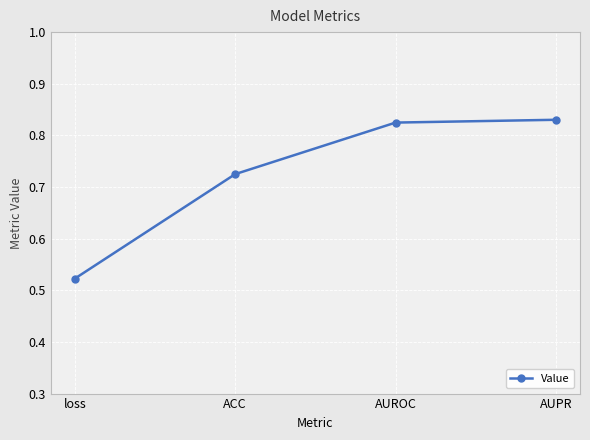

What is the label of the 4th point from the left?

AUPR